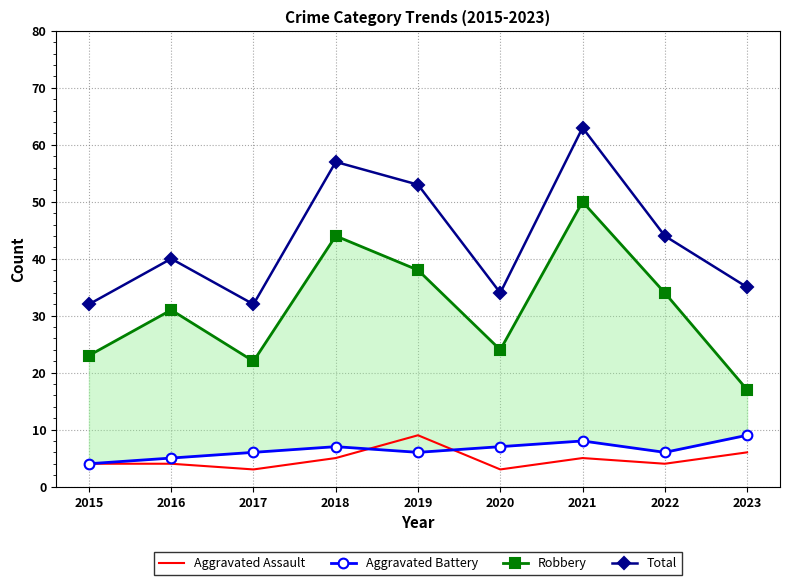

What value does the Robbery series have at 2020, to the nearest 10?

20